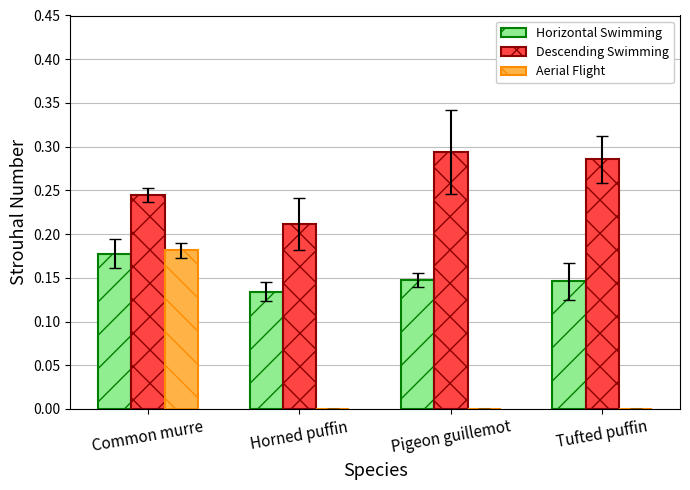

Between Common murre and Horned puffin, which series saw the biggest shift?

Aerial Flight